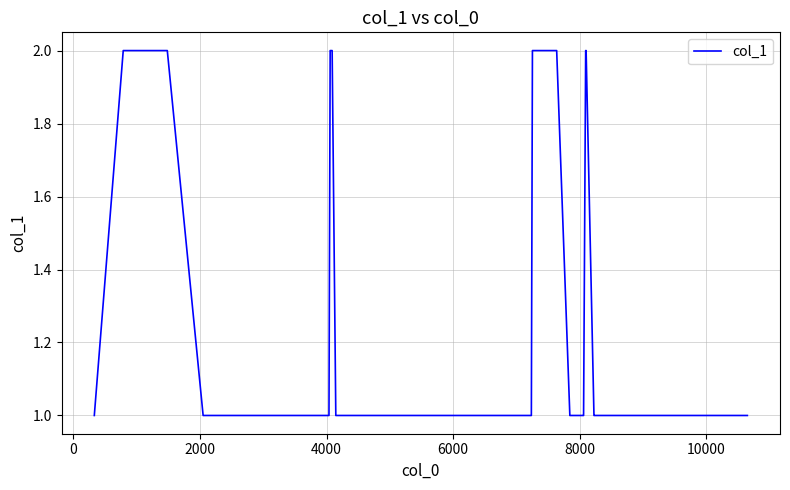

How many values are between 1 and 2?

33